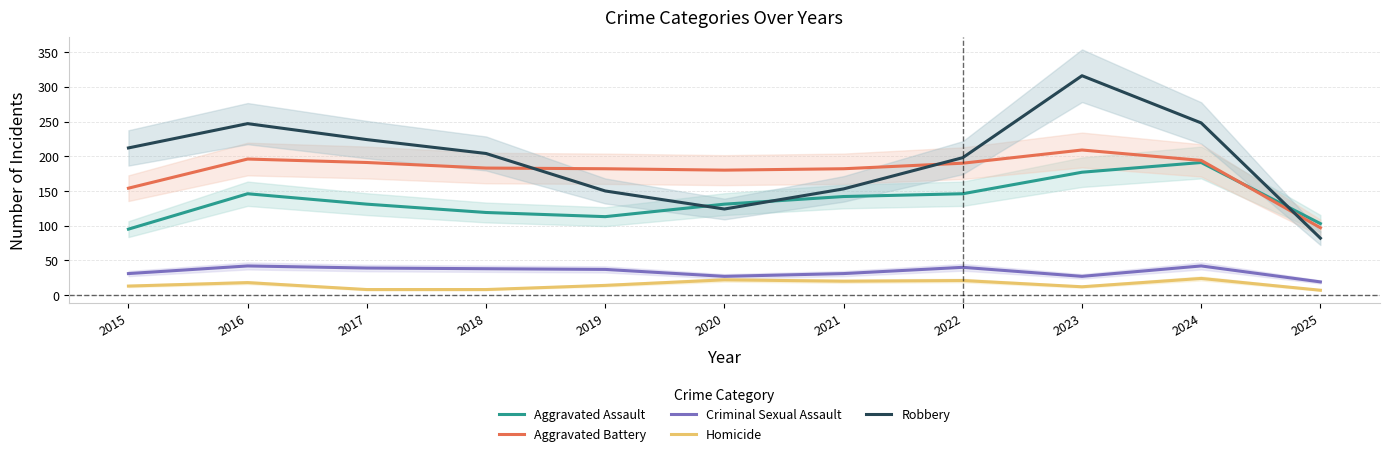

Reading left to right, what are all the values shown in this chart?

Aggravated Assault: 95	146	131	119	113	131	142	146	177	191	103
Aggravated Battery: 154	196	191	183	182	180	182	190	209	194	97
Criminal Sexual Assault: 31	42	39	38	37	27	31	40	27	42	19
Homicide: 13	18	8	8	14	22	20	21	12	24	7
Robbery: 212	247	224	204	150	124	153	198	316	248	82